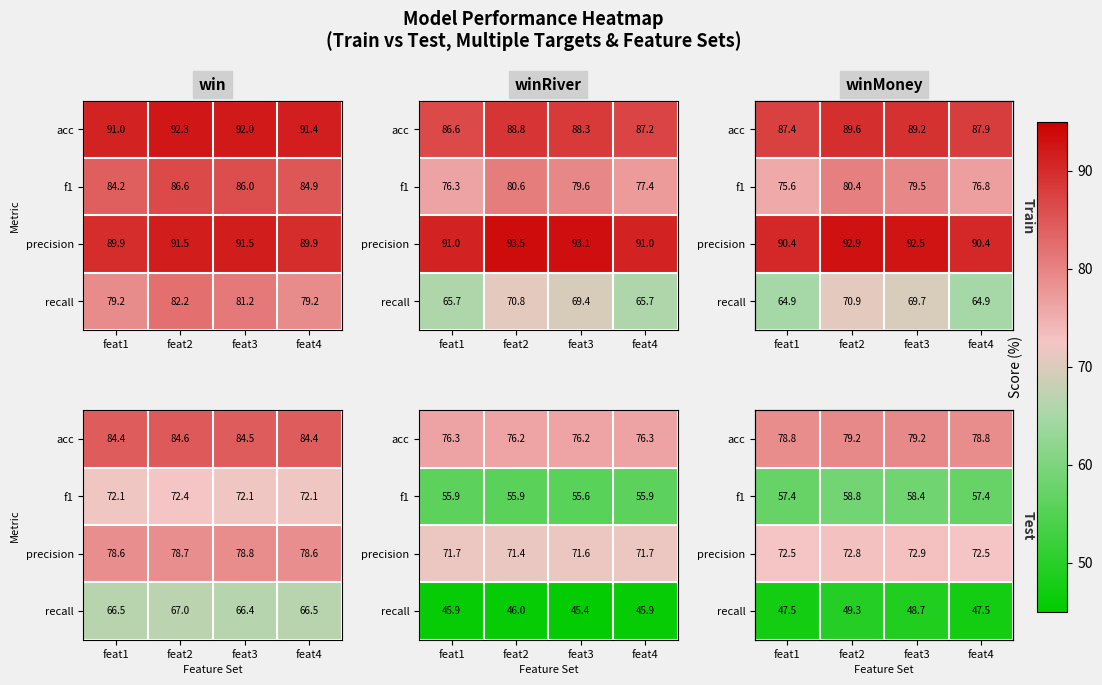

What is the sum of the f1 values at feat4 and feat2?

116.2